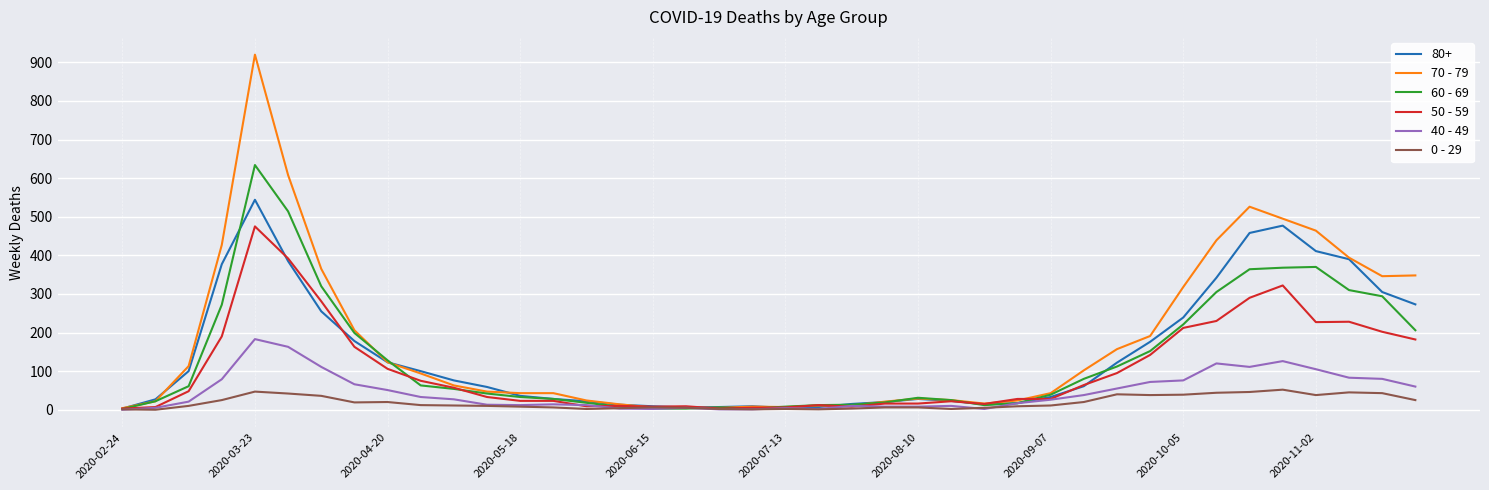

List the series in order of their peak value, lowest first.

0 - 29, 40 - 49, 50 - 59, 80+, 60 - 69, 70 - 79